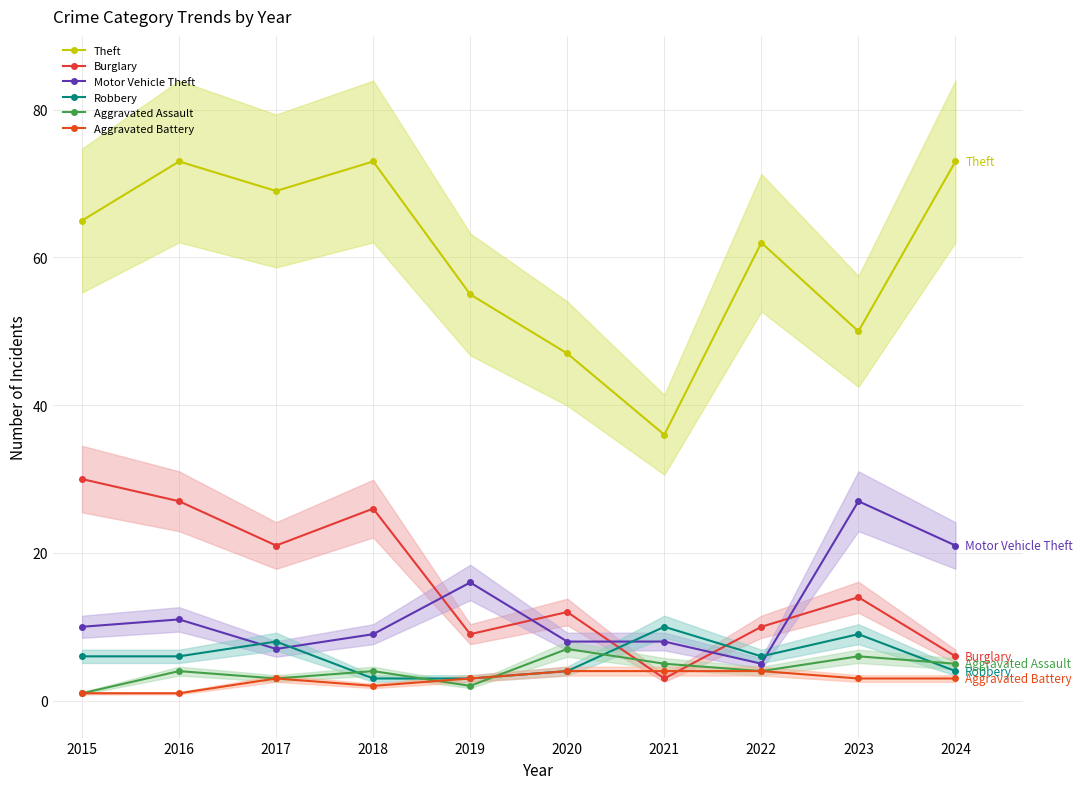

The value of Aggravated Battery at 2022 is 4. True or false?

True